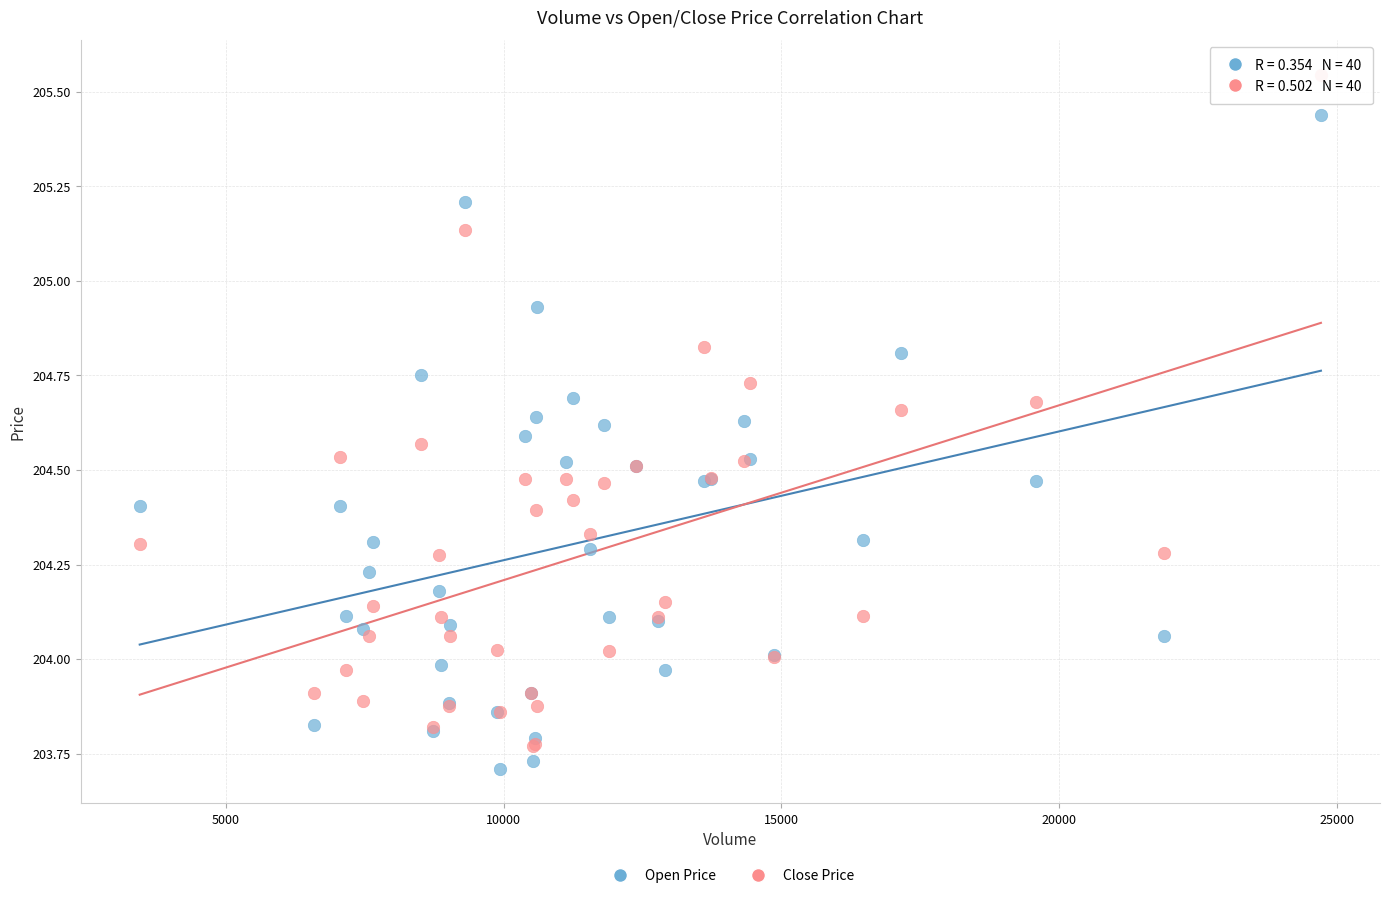

Which series contains the highest Y value?

Close Price